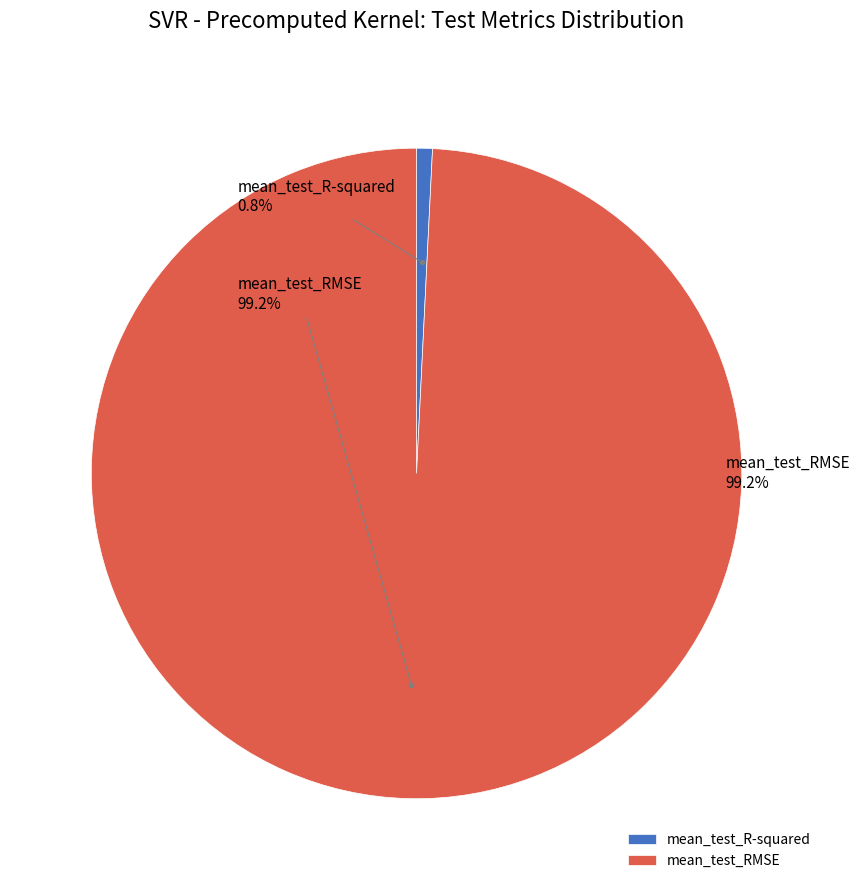

What is the total percentage of mean_test_RMSE and mean_test_R-squared?

100.0%